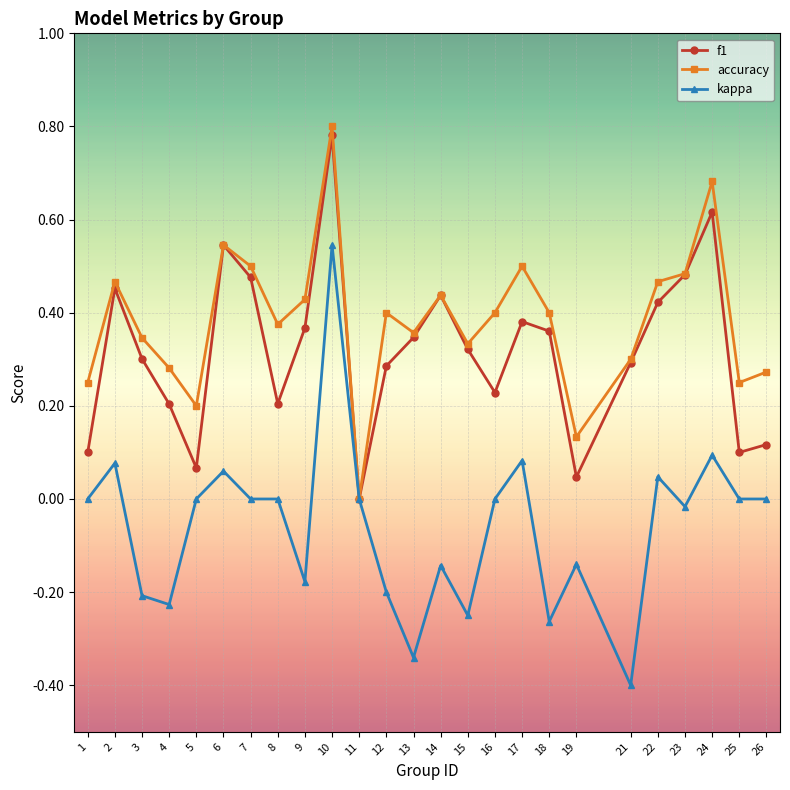

Between 5 and 17, which series saw the biggest shift?

f1